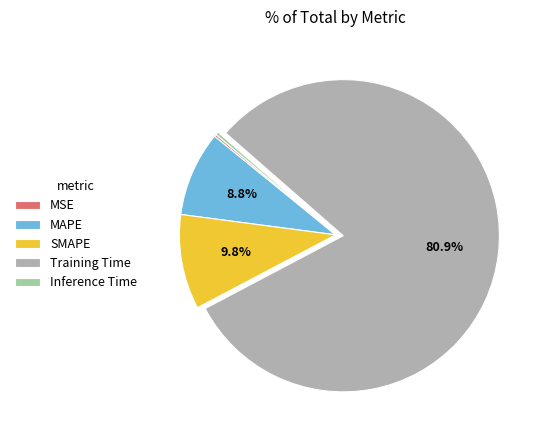

What is the total percentage of Training Time and Inference Time?

81.2%